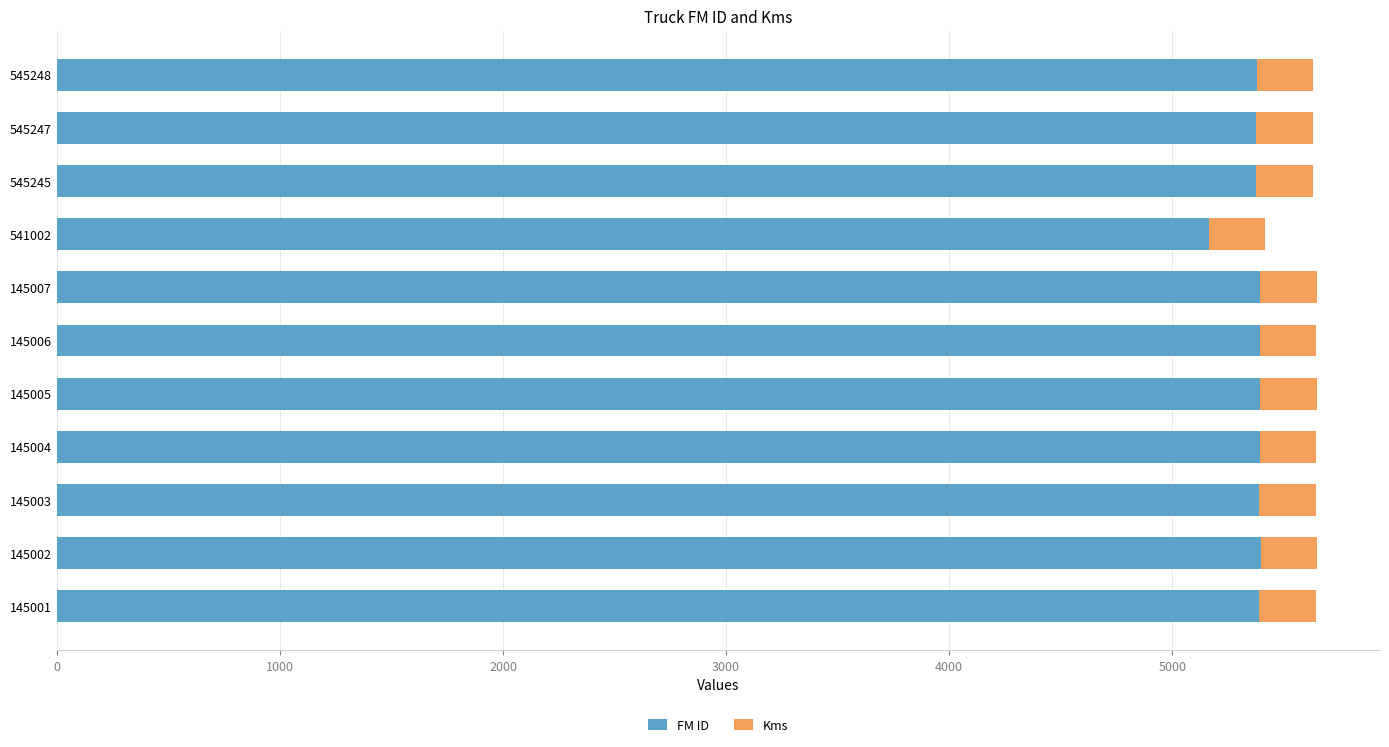

What are all the series names shown in the legend?

FM ID, Kms